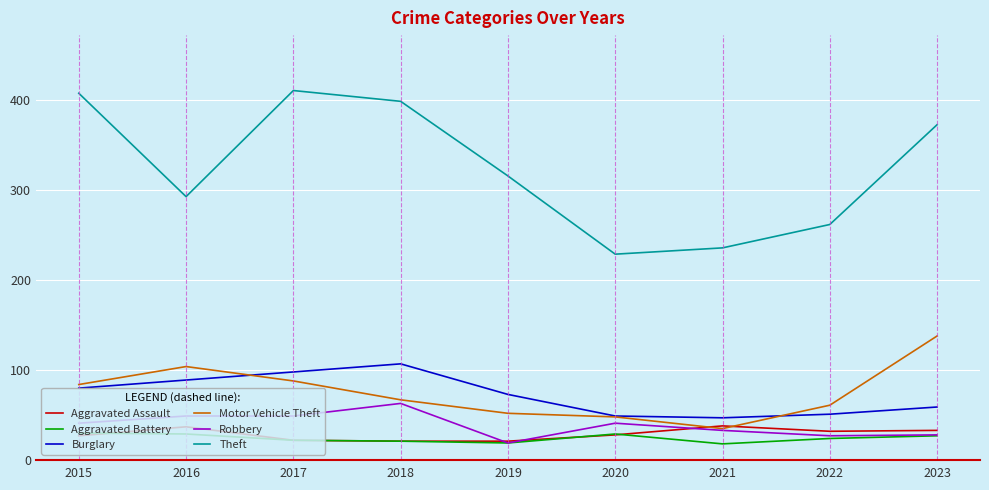

Between 2018 and 2020, which series saw the biggest shift?

Theft